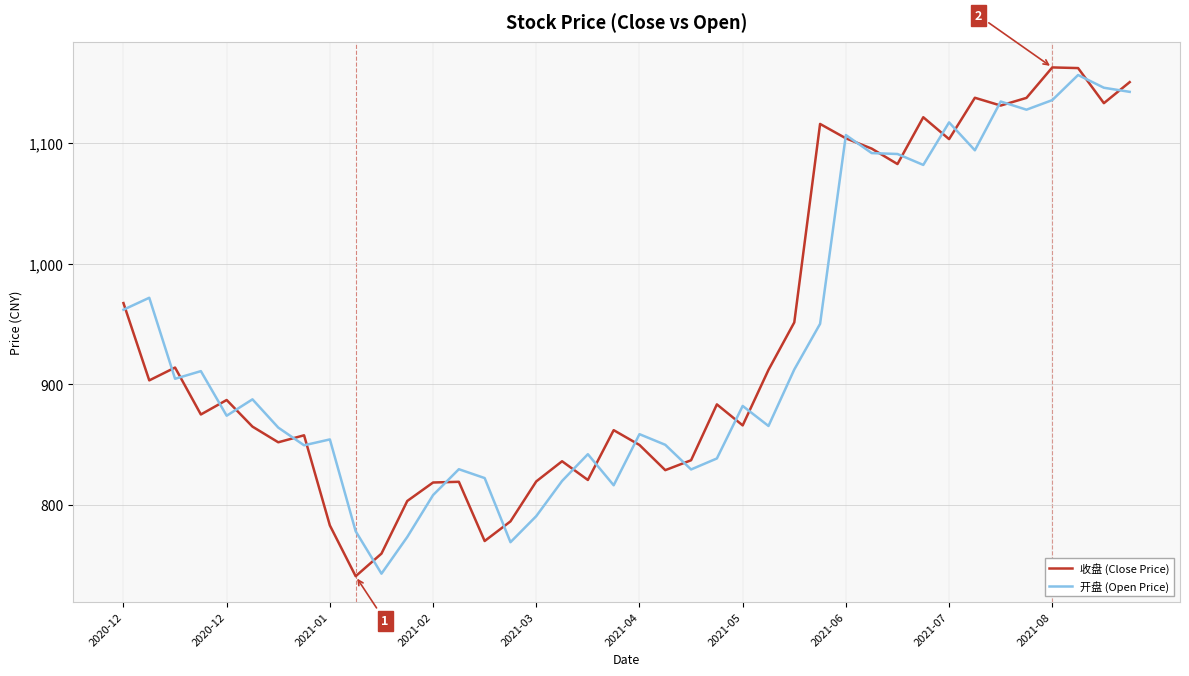

What is the highest value of the 收盘 (Close Price) series?

1162.5